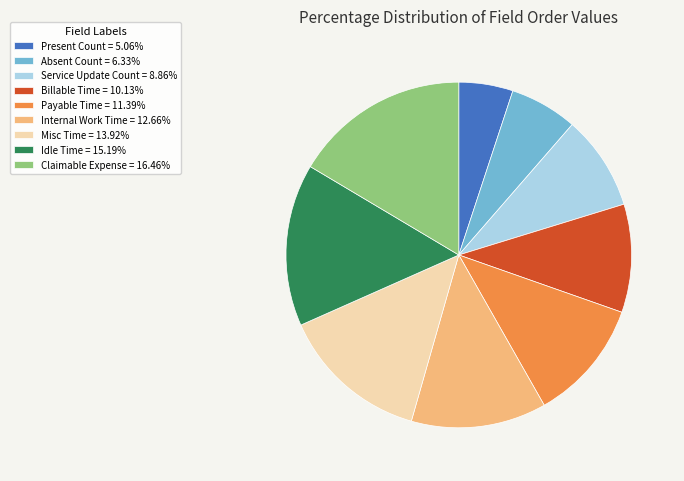

Do Claimable Expense = 16.46% and Billable Time = 10.13% together represent more than half of the pie?

No